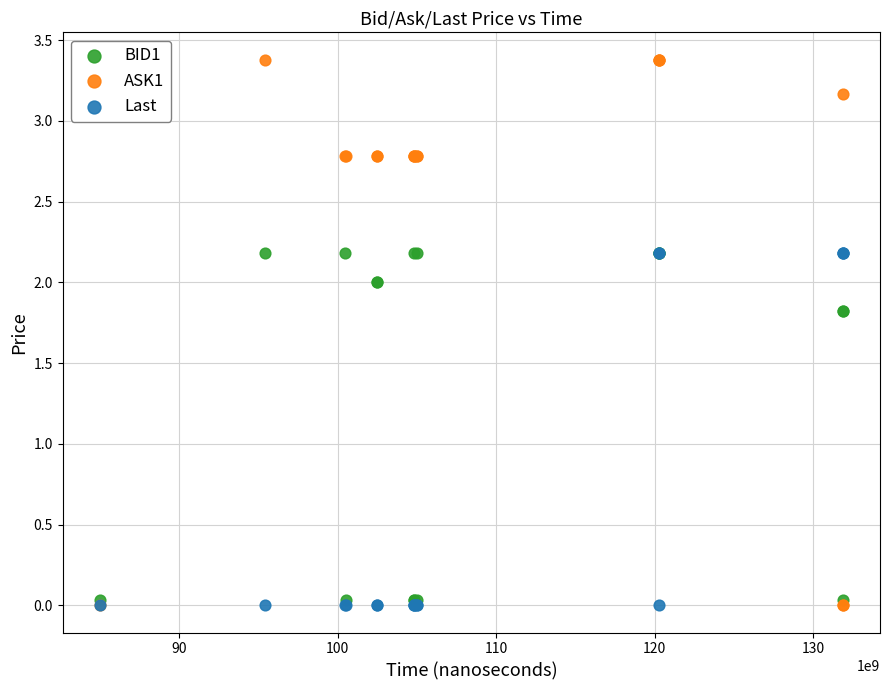

Which series has the largest Y range (max minus min)?

ASK1